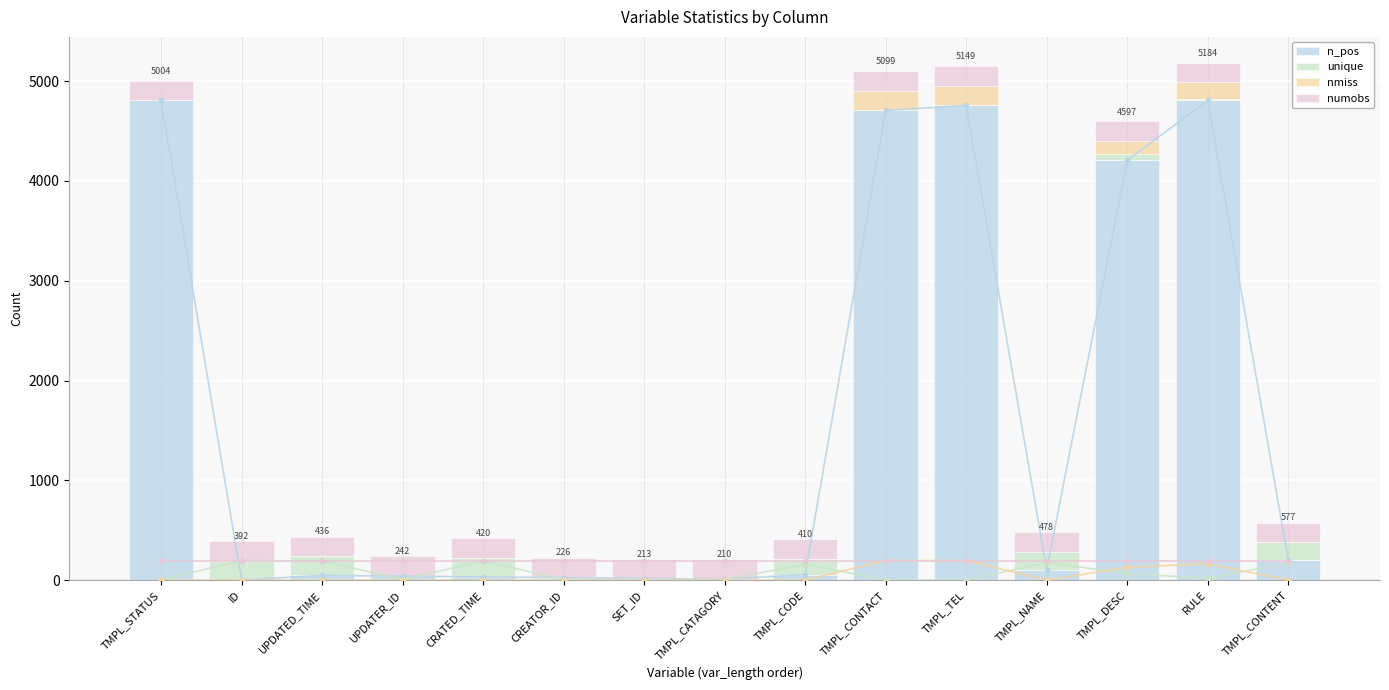

What is the maximum value shown in the chart?

4807